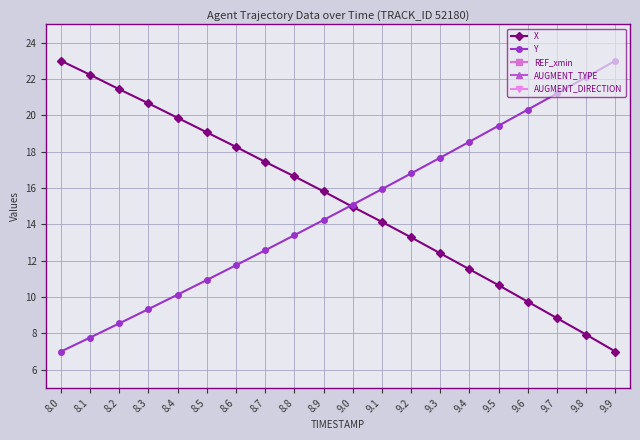

What is the label of the 16th point from the right?

8.4